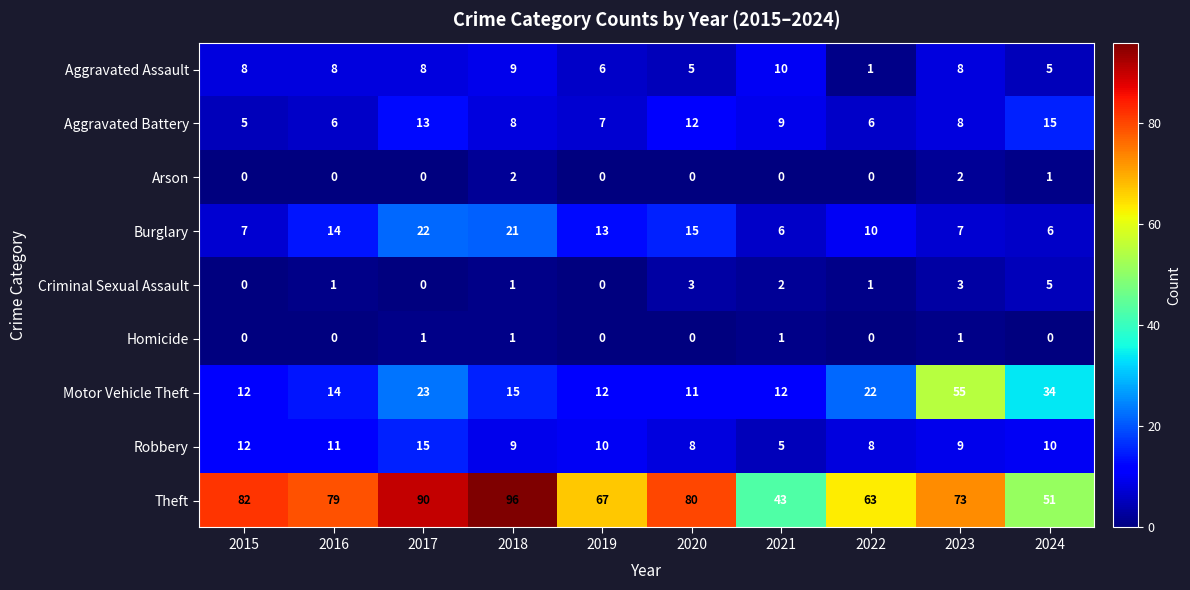

Between 2016 and 2022, which series saw the biggest shift?

Theft